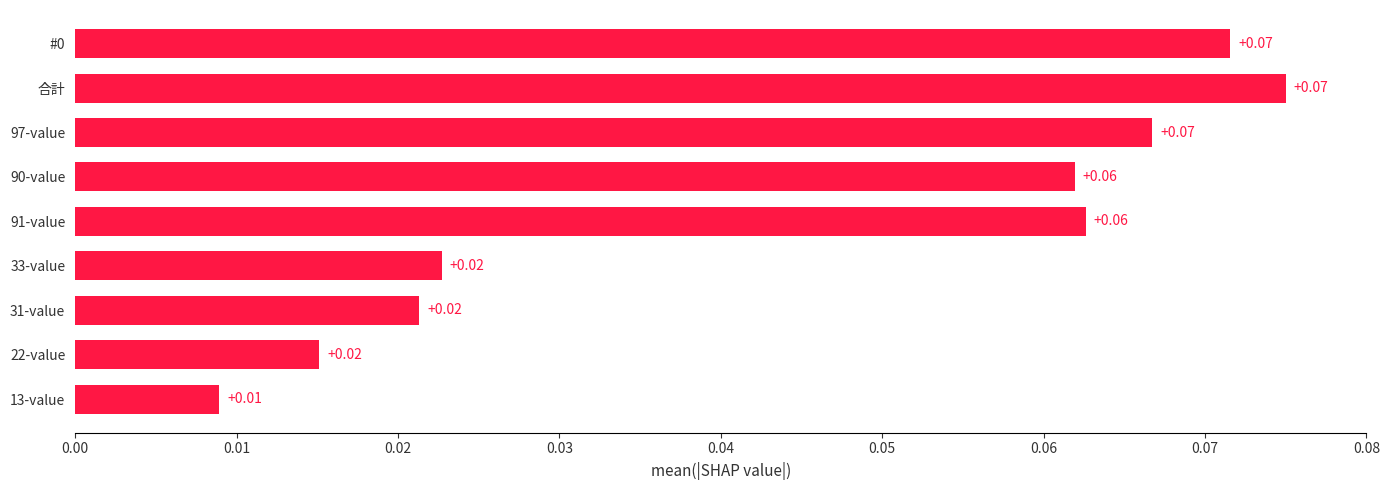

What is the sum of all values?

0.4